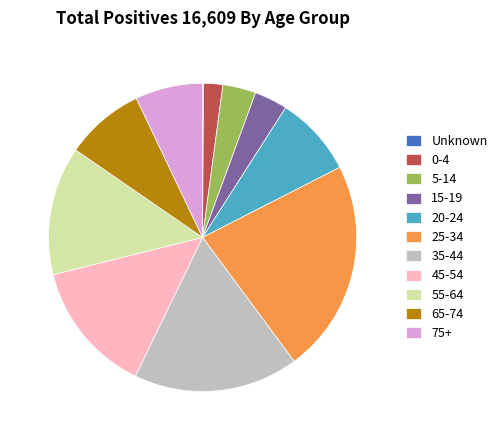

What is the largest slice in the pie chart?

25-34